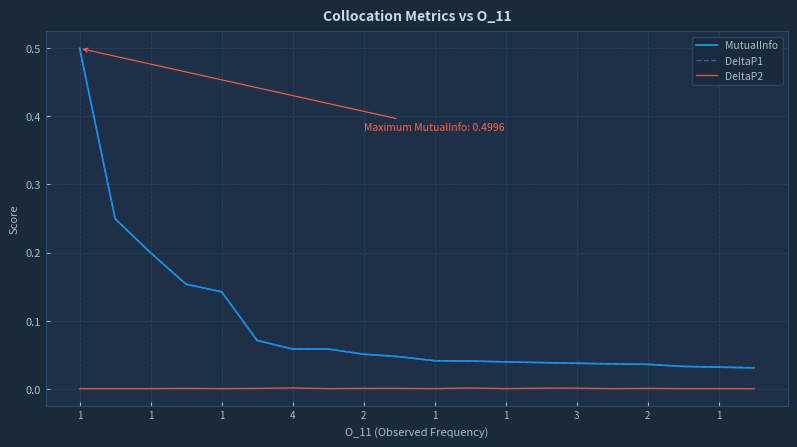

Does the chart have visible grid lines?

Yes